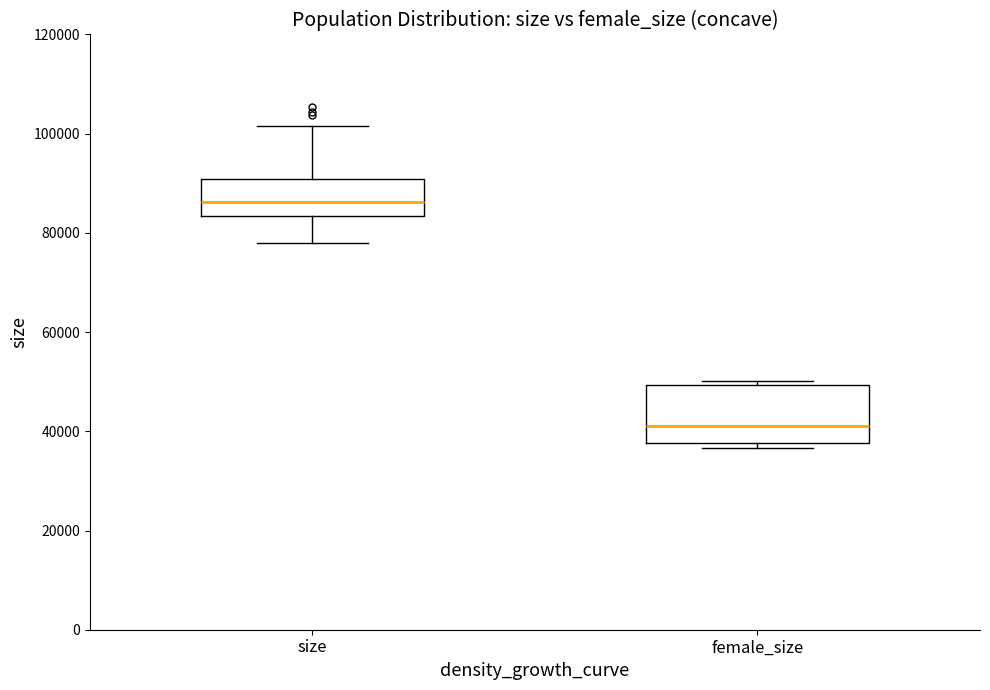

Which box is the tallest, from its lower edge to its upper edge?

female_size